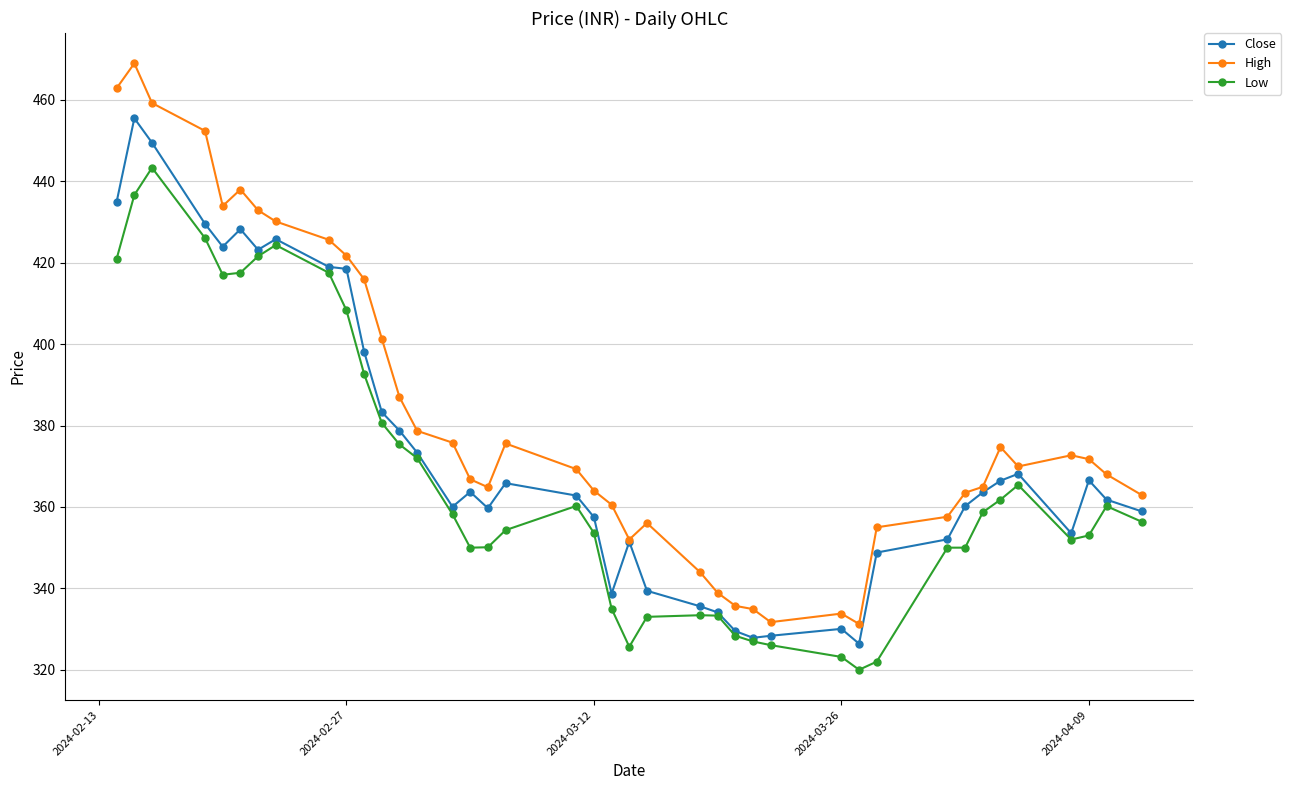

What is the highest value of the Low series?

443.4